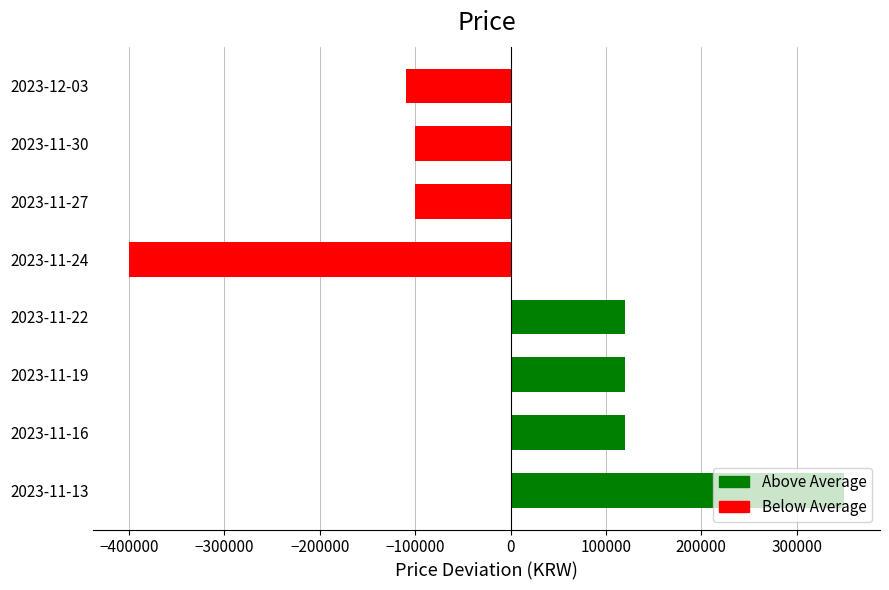

What is the minimum value shown in the chart?

-400000